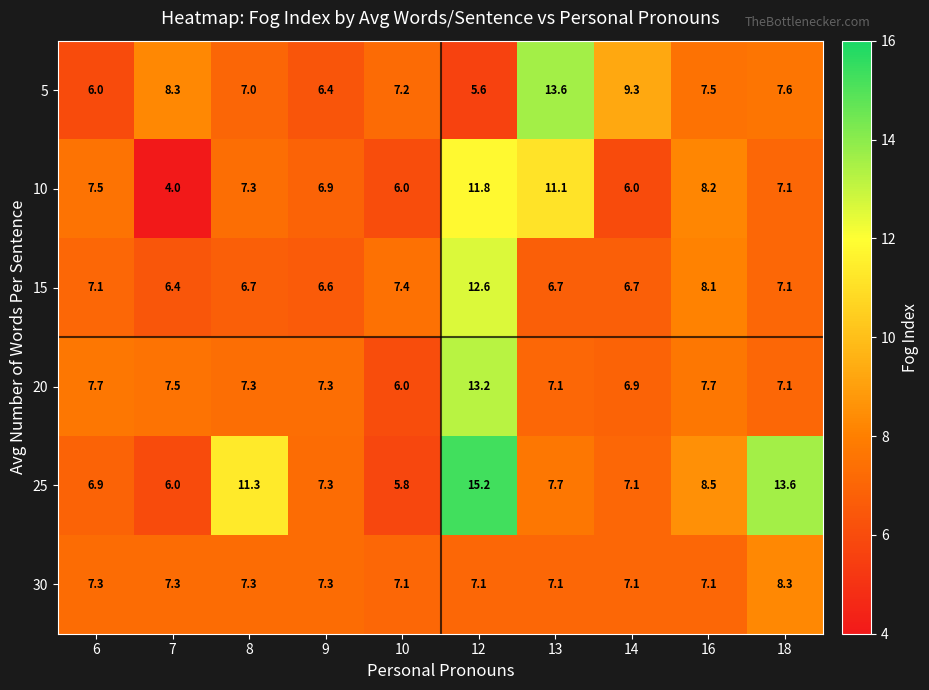

The value of 20 at 6 is 7.7. True or false?

True